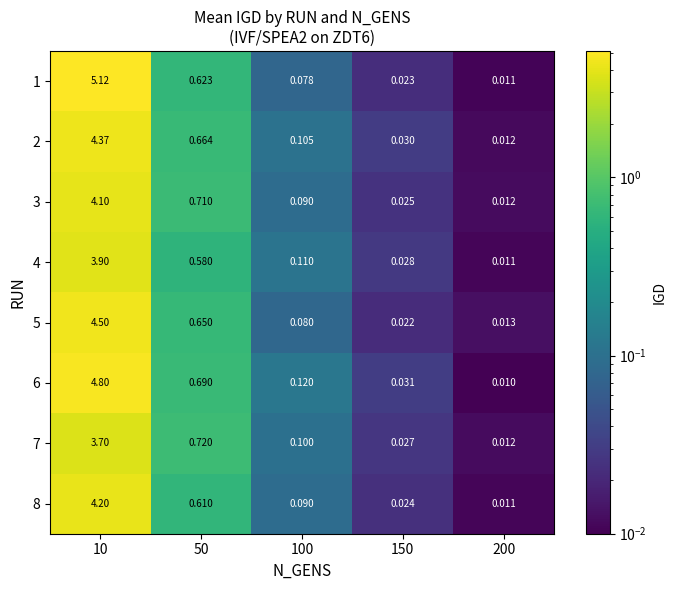

At how many categories does at least one series exceed 3?

1